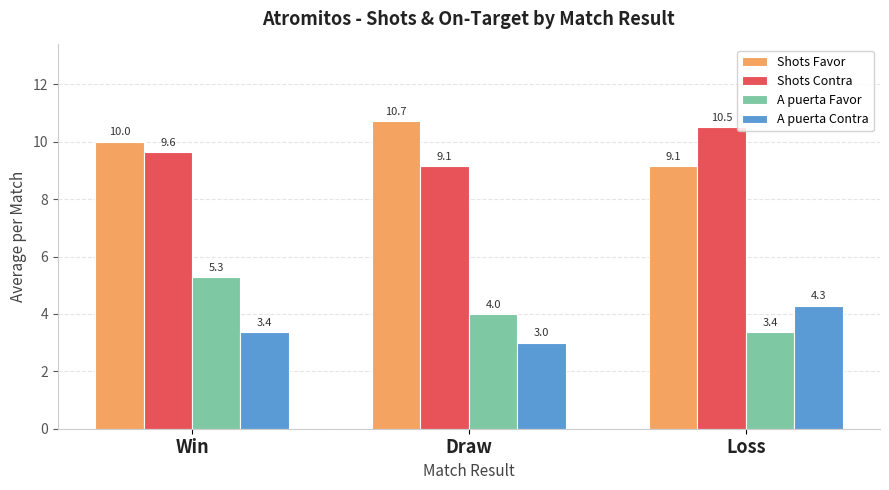

Rank the series at Win from lowest to highest value.

A puerta Contra, A puerta Favor, Shots Contra, Shots Favor